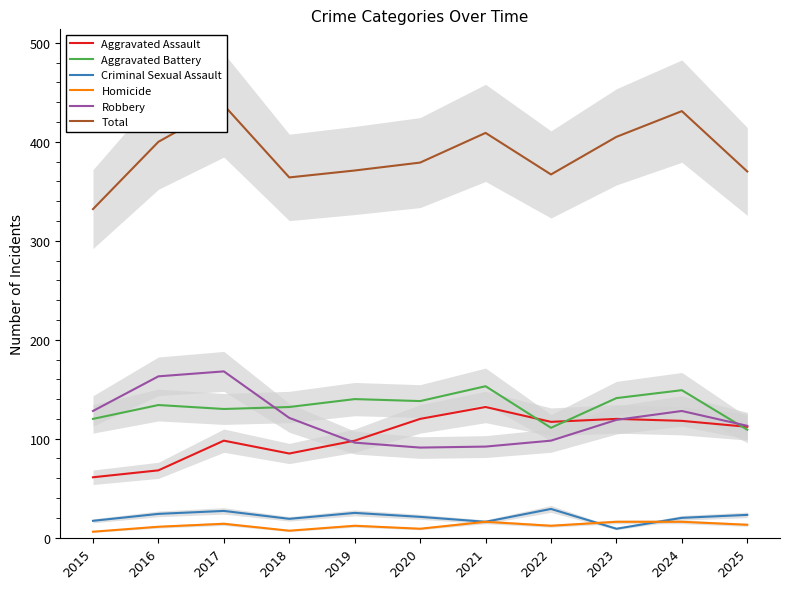

True or false: Robbery has a value of 96 at 2019.

True